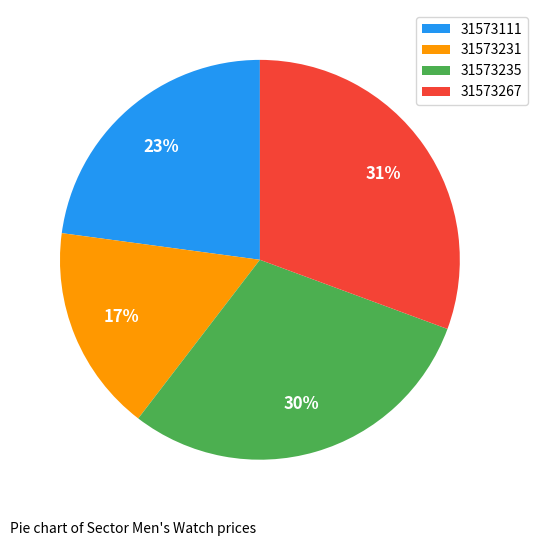

How many slices are in this pie chart?

4